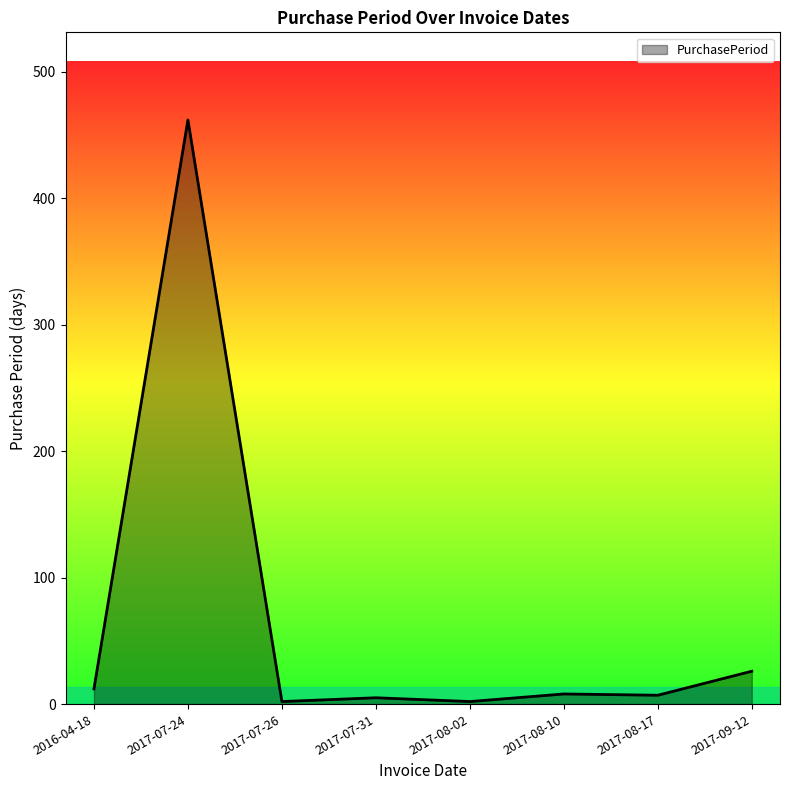

What is the change in value from 2017-07-31 to 2017-08-10?

+3